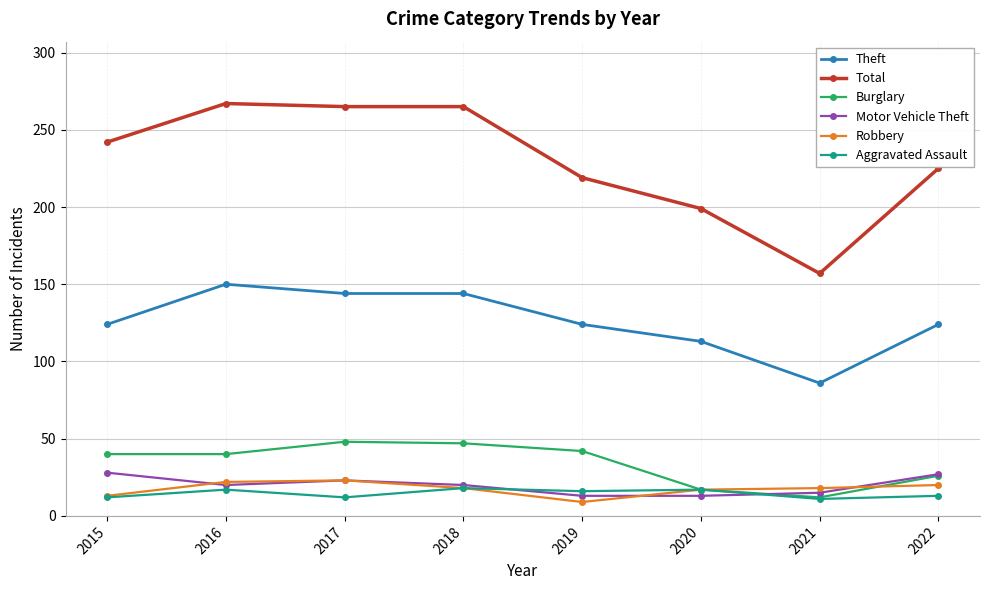

At which label does Total reach its minimum?

2021